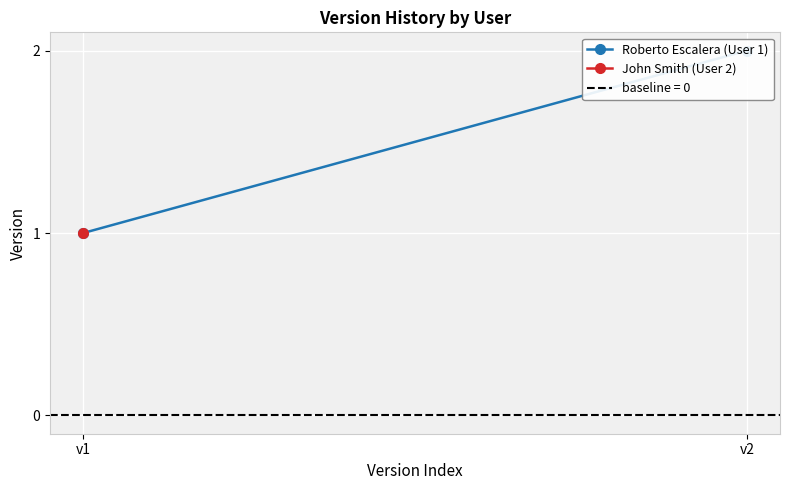

What is the difference between the values at v1 and v2?

1